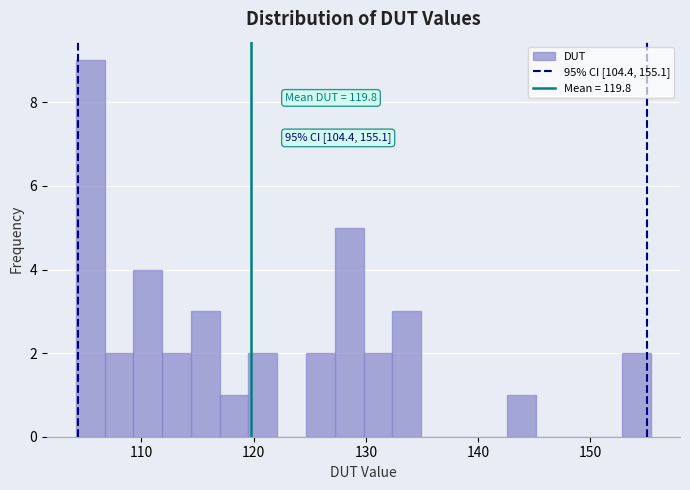

Read against the x-axis, roughly where is the centre of the tallest bar?

105